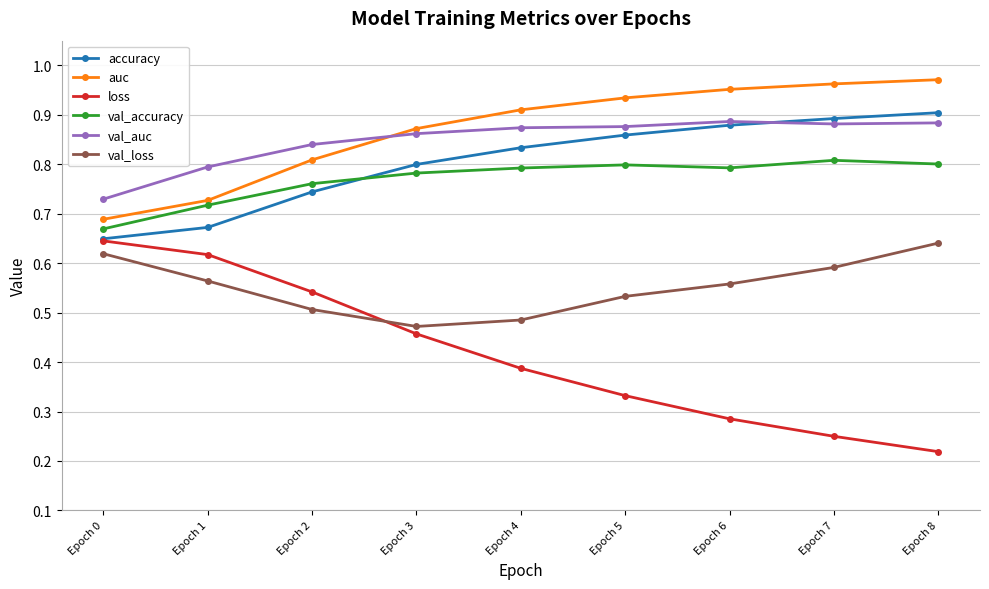

Count the loss values in the range 0 to 1.

9